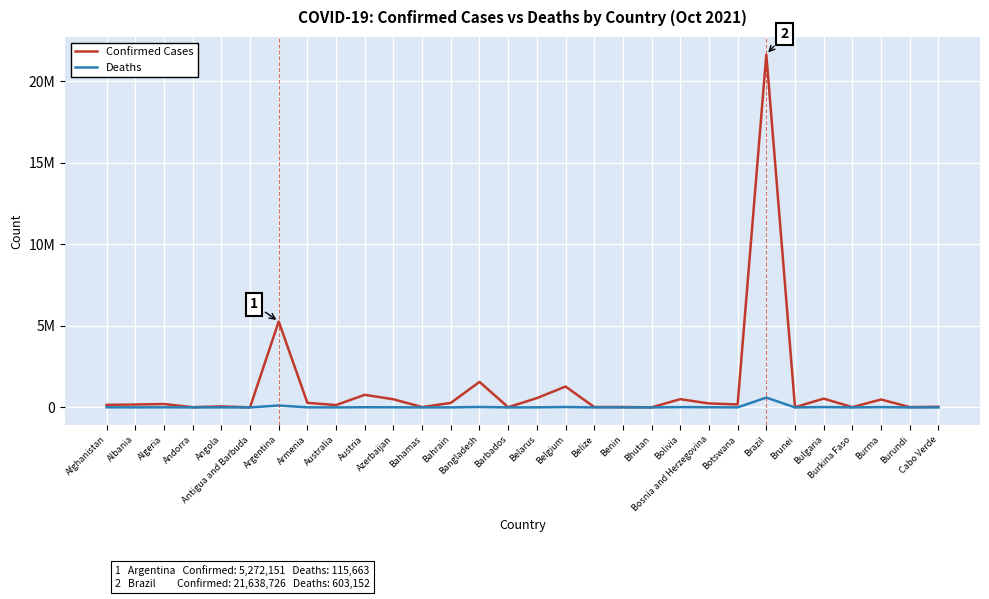

What is the sum of all Confirmed Cases values?

35044655